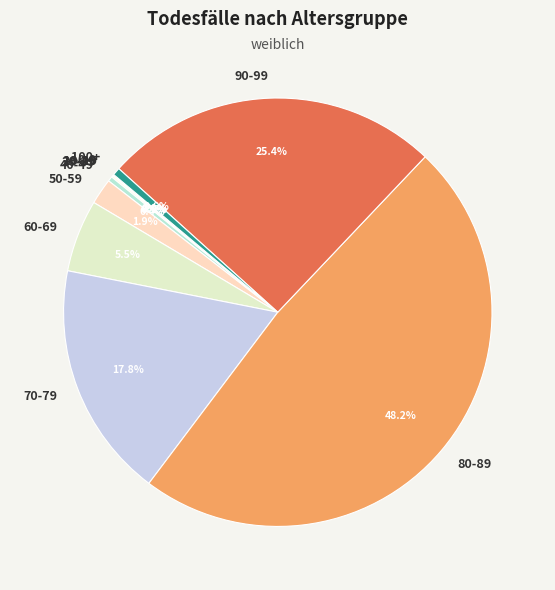

To the nearest percent, what is the difference between the largest and smallest slice percentages?

48%